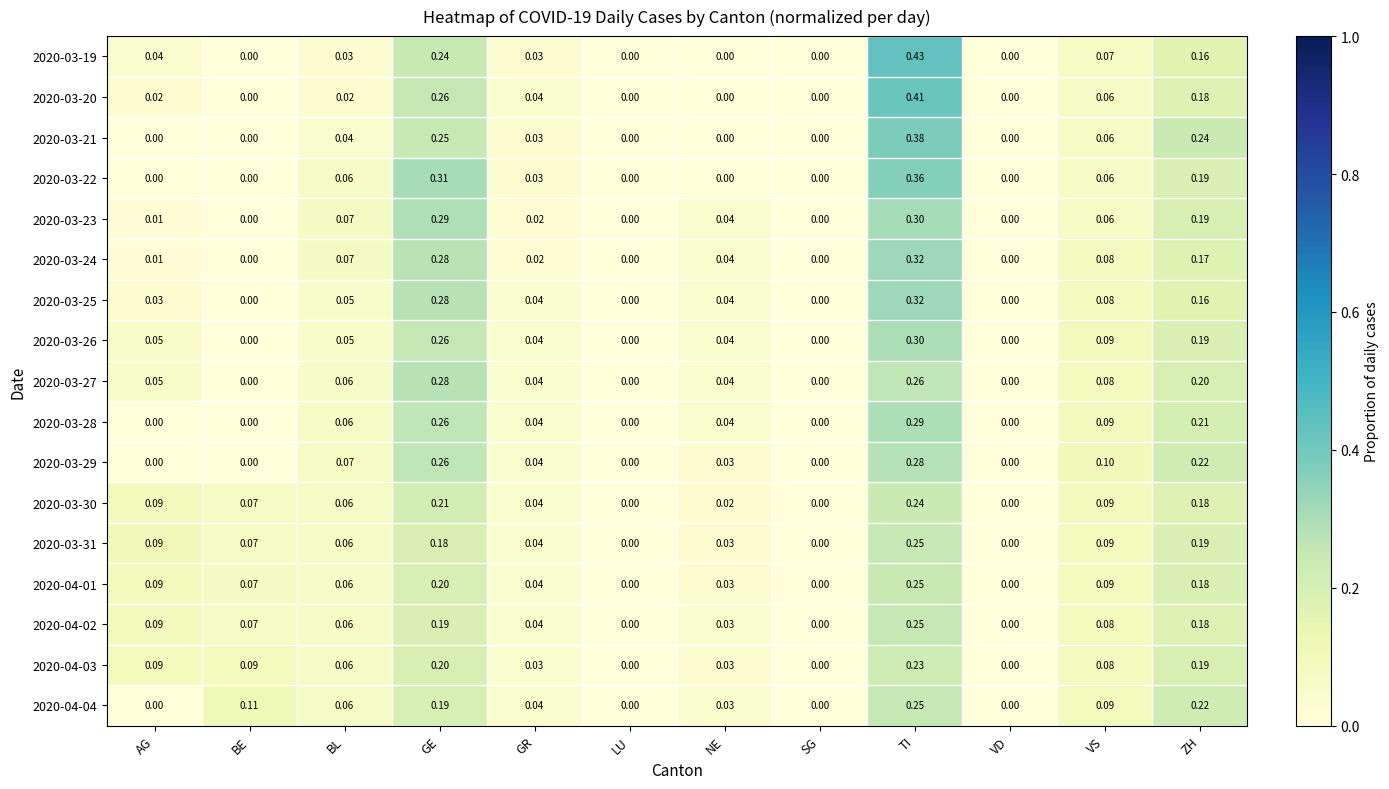

Which category has the highest value in the 2020-04-03 series?

TI